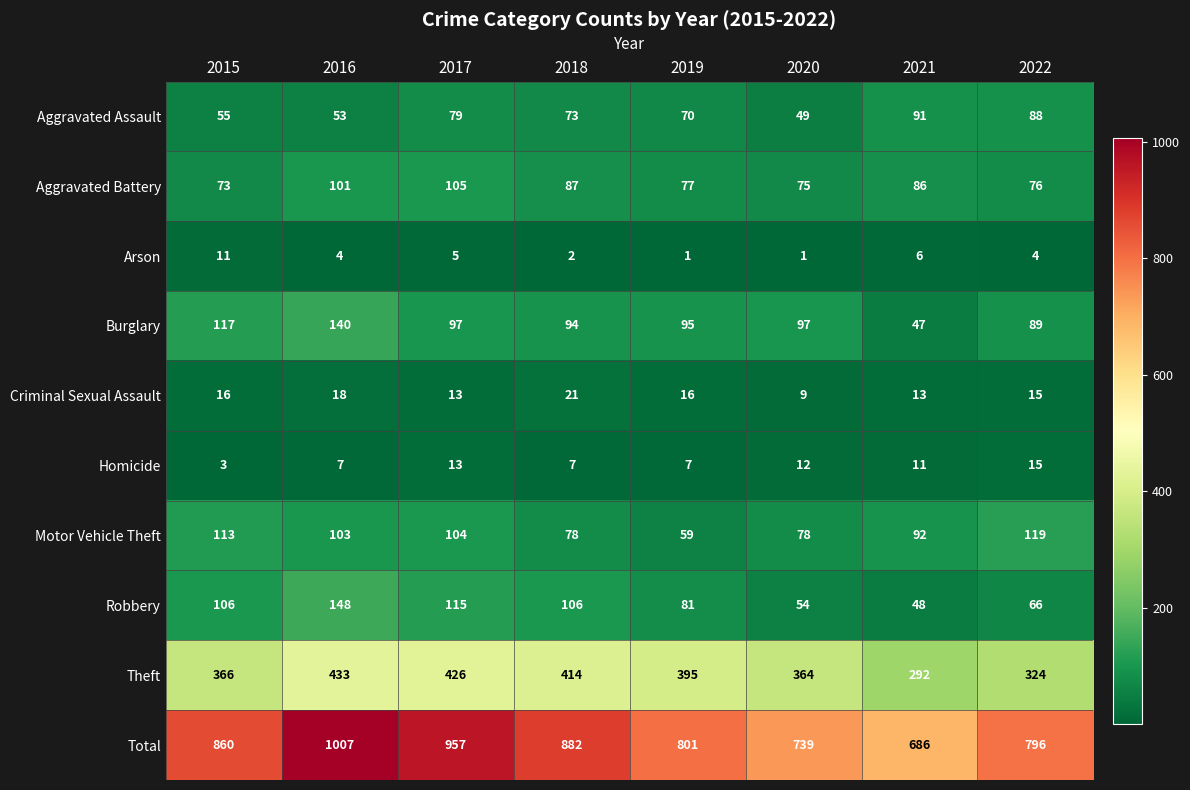

Where is Arson nearest to the value 6?

2021